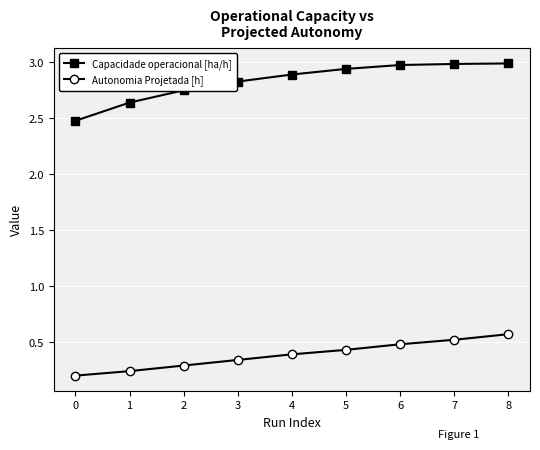

What are all the series names shown in the legend?

Capacidade operacional [ha/h], Autonomia Projetada [h]